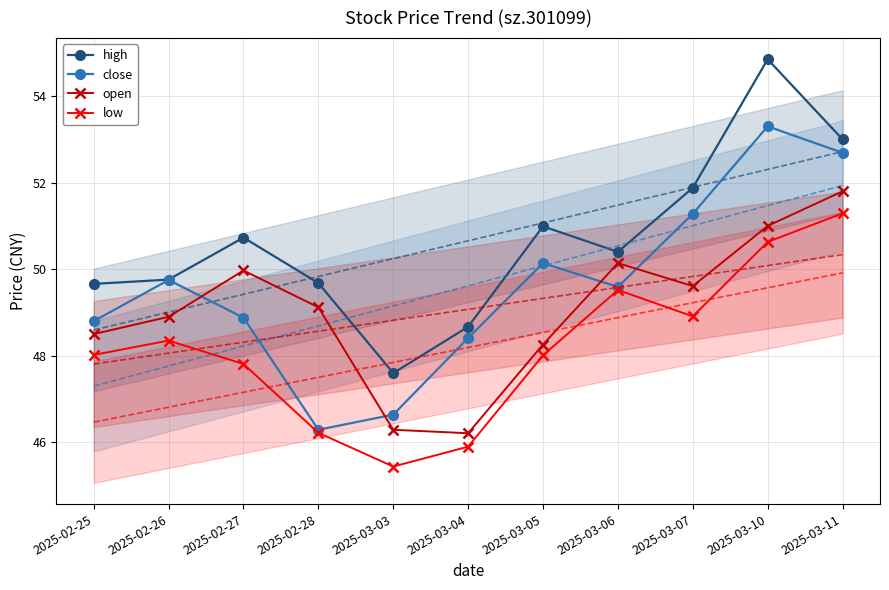

What is the highest value of the low series?

51.3